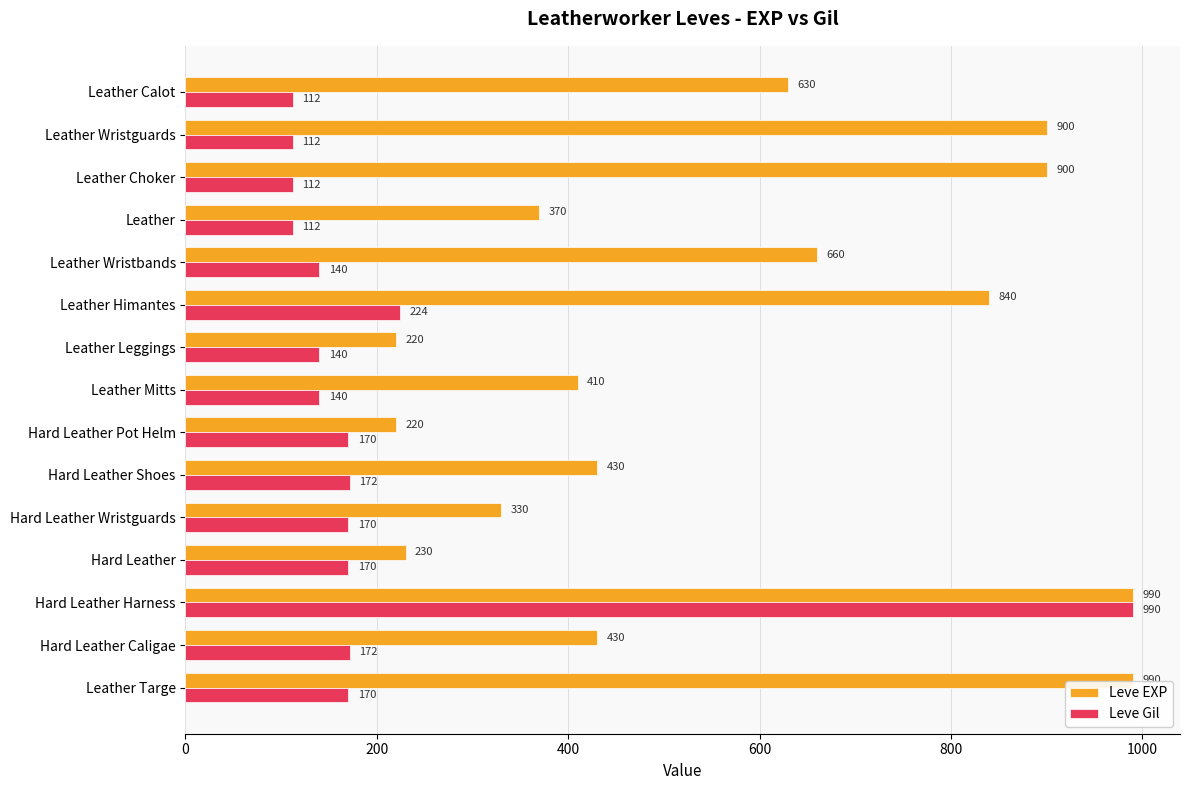

At which label does Leve Gil reach its peak?

Hard Leather Harness